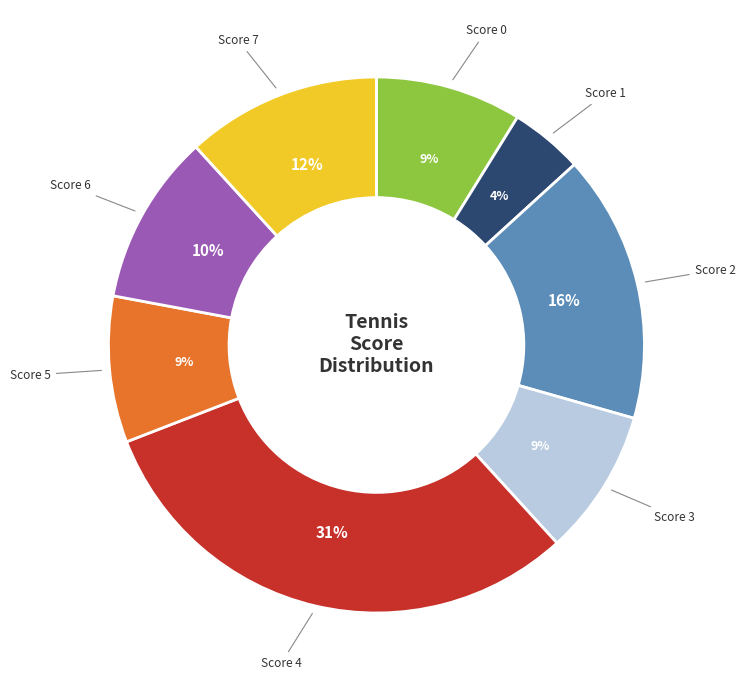

To the nearest percent, what is the average slice percentage?

12%